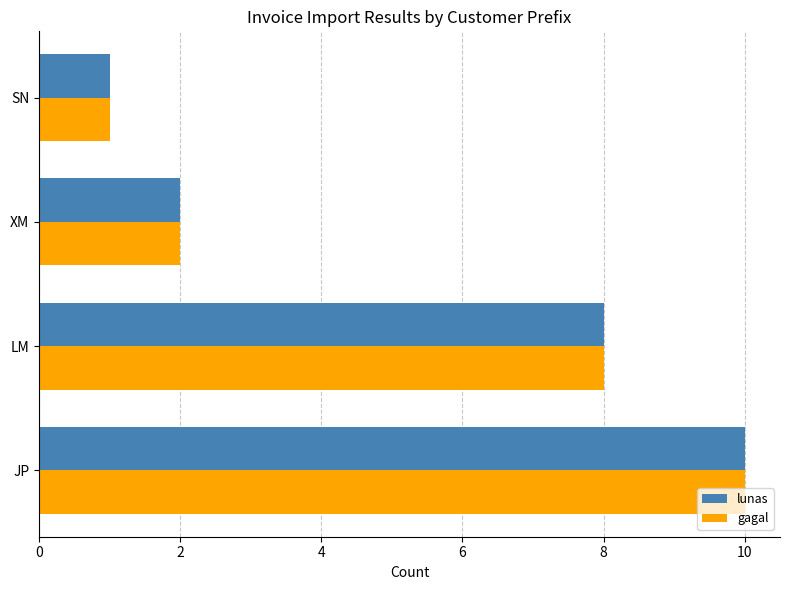

Count the number of data series in this chart.

2